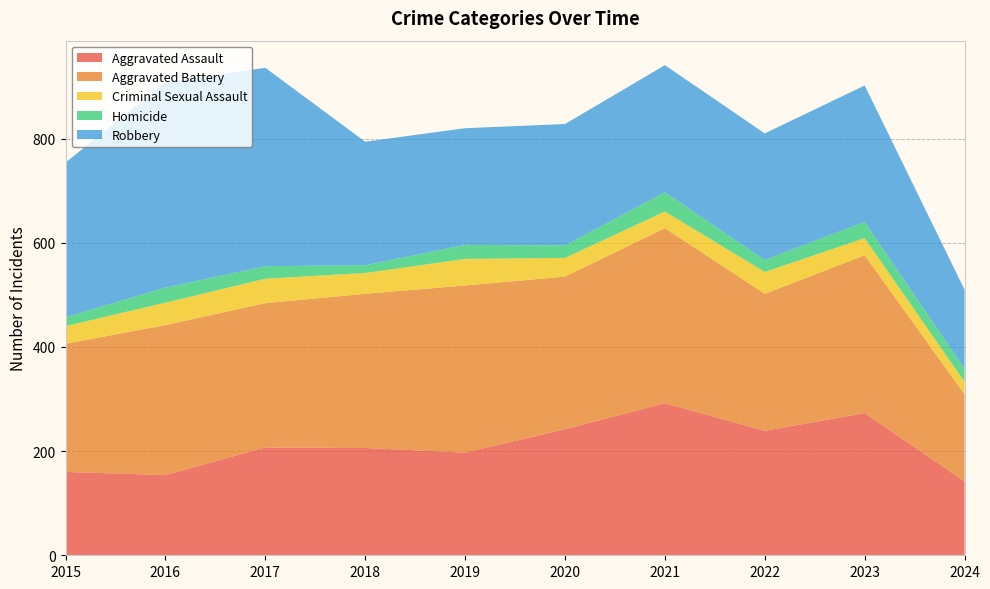

Reading left to right, list all the values displayed in this chart.

Aggravated Assault: 2015=160	2016=154	2017=207	2018=206	2019=197	2020=242	2021=292	2022=239	2023=273	2024=142
Aggravated Battery: 2015=246	2016=288	2017=277	2018=296	2019=321	2020=293	2021=336	2022=263	2023=303	2024=167
Criminal Sexual Assault: 2015=34	2016=43	2017=47	2018=40	2019=51	2020=36	2021=32	2022=42	2023=33	2024=24
Homicide: 2015=17	2016=29	2017=24	2018=15	2019=27	2020=24	2021=37	2022=23	2023=31	2024=25
Robbery: 2015=297	2016=394	2017=381	2018=237	2019=224	2020=233	2021=244	2022=243	2023=262	2024=152